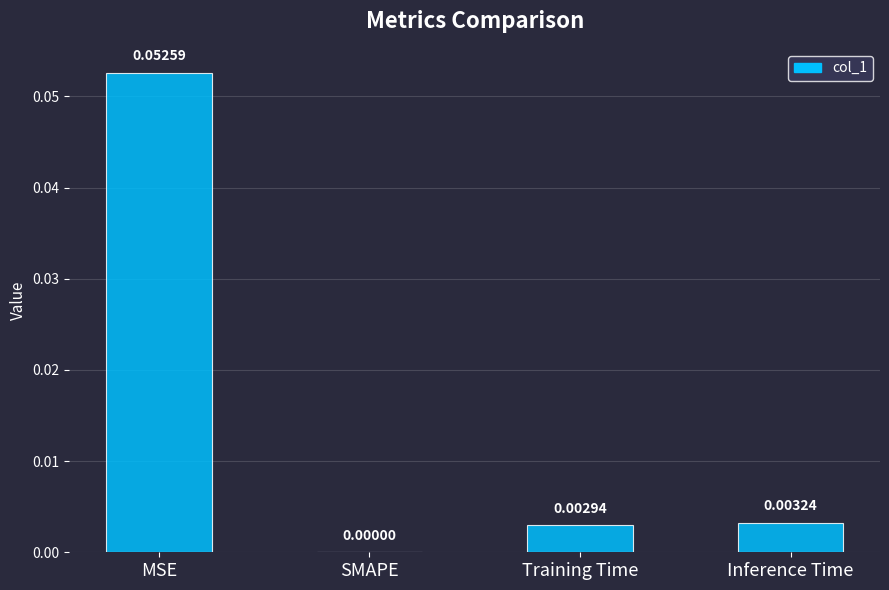

Is it true that the value at SMAPE is 0.0?

True